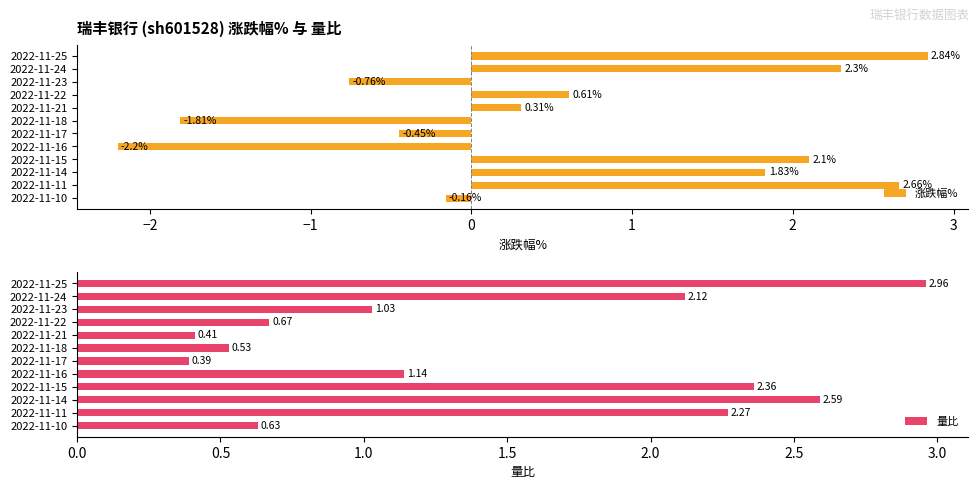

Rank the series by their average value, from highest to lowest.

量比, 涨跌幅%